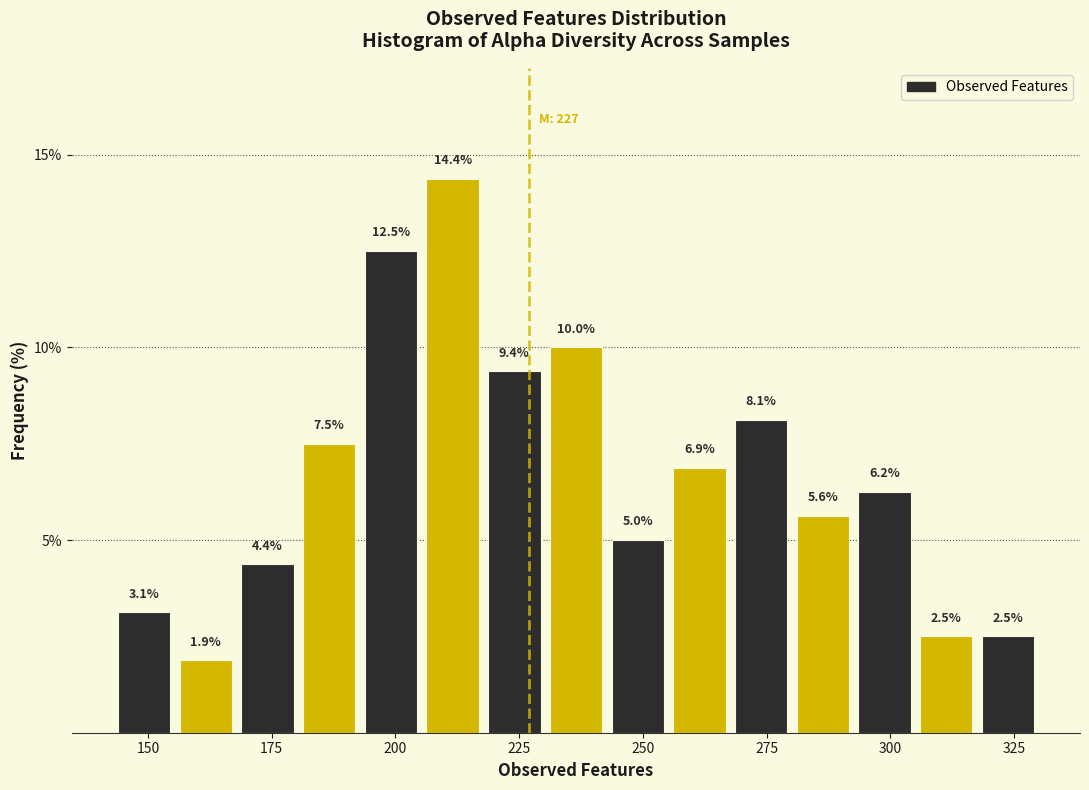

Around what value on the x-axis is the tallest bar? Give the approximate position of its centre, as read against the axis.

210